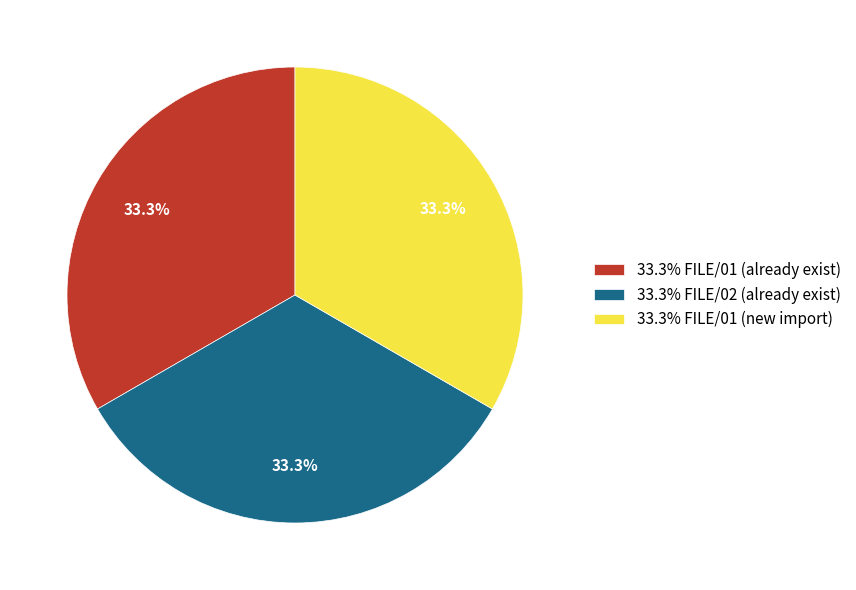

Do 33.3% FILE/02 (already exist) and 33.3% FILE/01 (new import) together represent more than half of the pie?

Yes